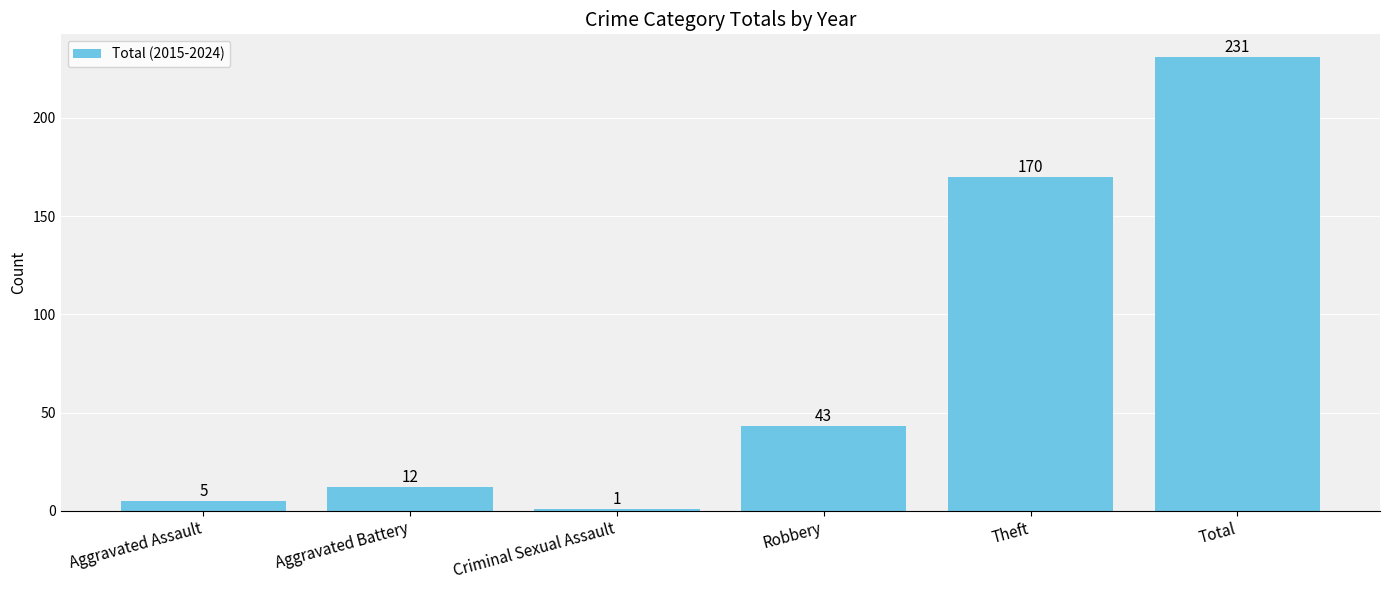

What is the average value?

77